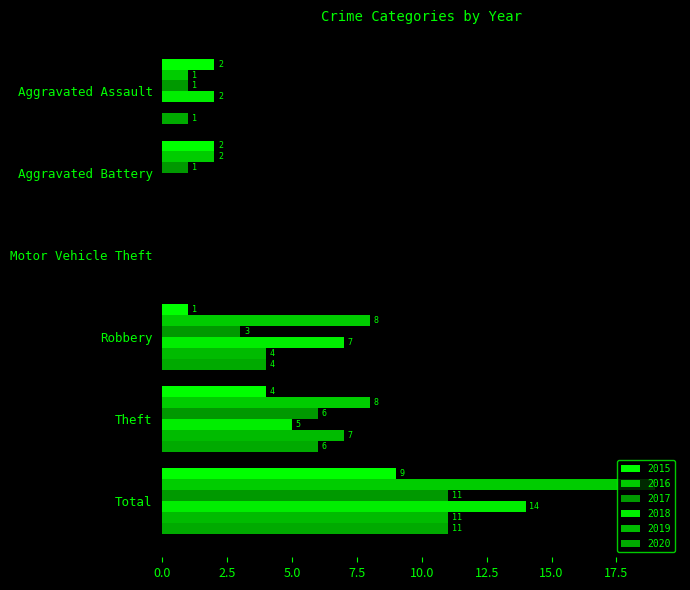

True or false: 2017 has a value of 2 at Aggravated Battery.

False